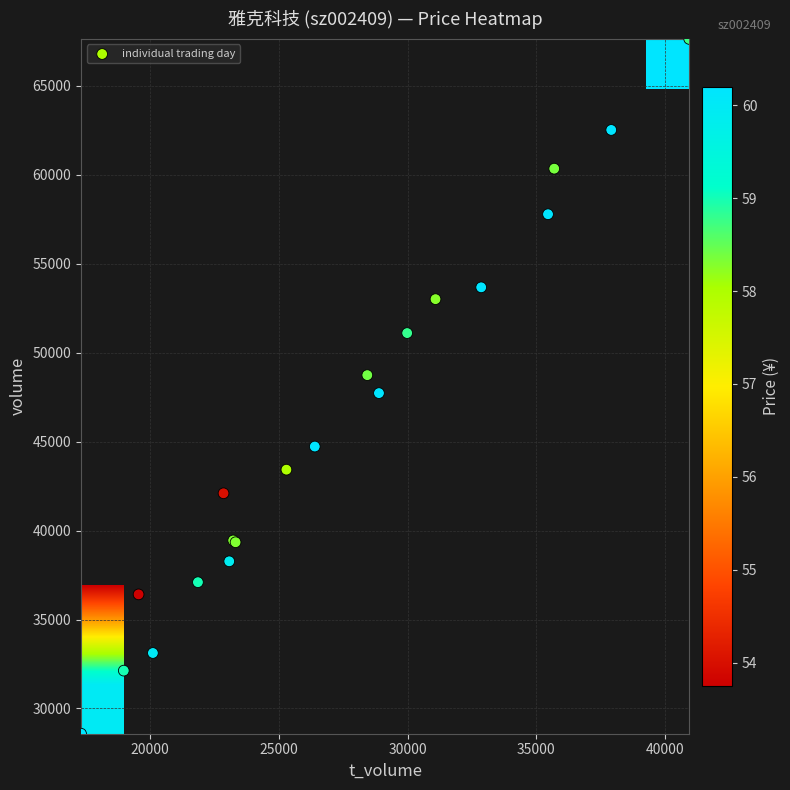

Reading right to left, transcribe all the data shown in this chart.

2022-10-27: 58.0	25297.0	43425.0
2022-10-28: 58.4	35697.0	60348.0
2022-10-31: 58.8	29986.0	51105.0
2022-11-01: 58.4	28438.0	48740.0
2022-11-02: 58.3	31087.0	53012.0
2022-11-03: 61.6	37911.0	62525.0
2022-11-04: 61.5	32861.0	53676.0
2022-11-07: 60.3	35456.0	57787.0
2022-11-08: 60.9	17322.0	28579.0
2022-11-09: 60.0	20112.0	33117.0
2022-11-10: 58.3	23231.0	39445.0
2022-11-11: 58.3	23323.0	39344.0
2022-11-14: 59.0	18981.0	32125.0
2022-11-15: 60.9	28891.0	47729.0
2022-11-16: 59.9	23077.0	38272.0
2022-11-17: 60.5	26398.0	44725.0
2022-11-18: 58.8	40939.0	67642.0
2022-11-21: 59.0	21861.0	37098.0
2022-11-28: 54.0	22855.0	42096.0
2022-11-29: 53.8	19556.0	36412.0